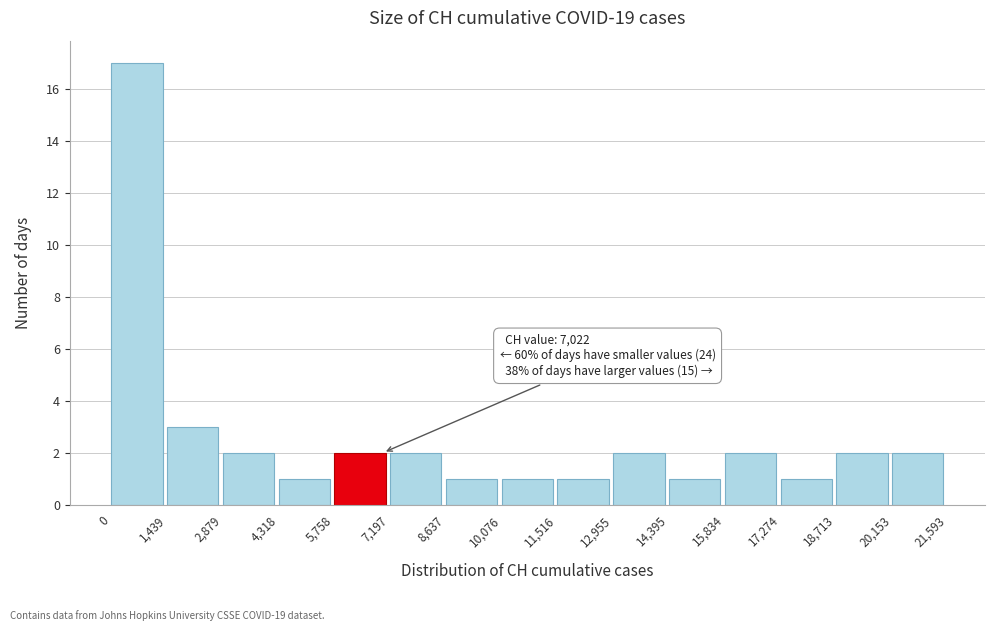

Over which range of the x-axis is the bar tallest?

0 to 1,439